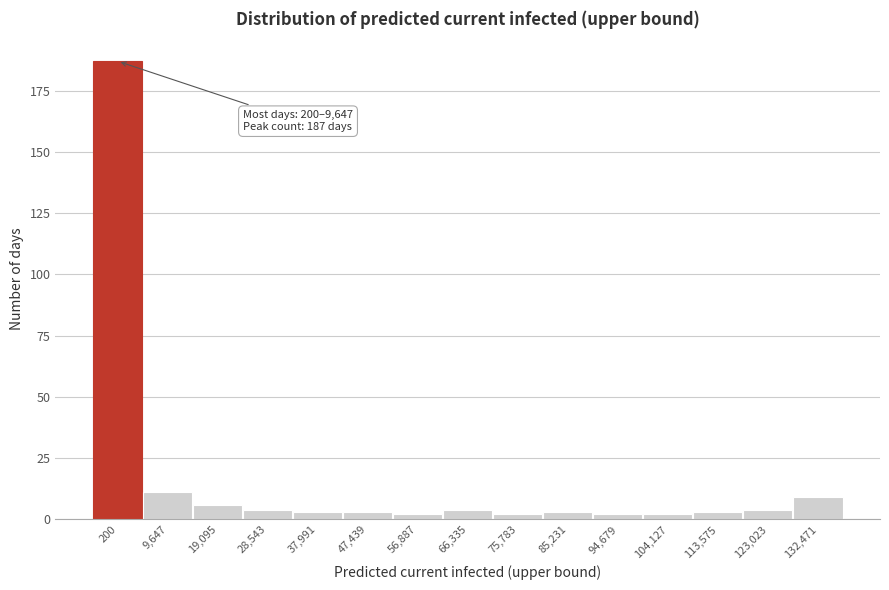

Reading left to right, extract all data points from this chart.

200=187	9,647=11	19,095=6	28,543=4	37,991=3	47,439=3	56,887=2	66,335=4	75,783=2	85,231=3	94,679=2	104,127=2	113,575=3	123,023=4	132,471=9